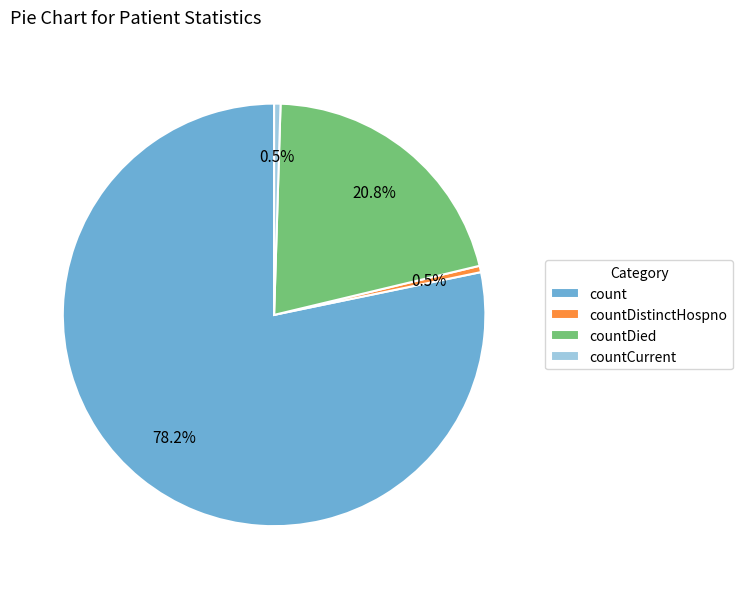

Which category has the biggest portion of the pie?

count